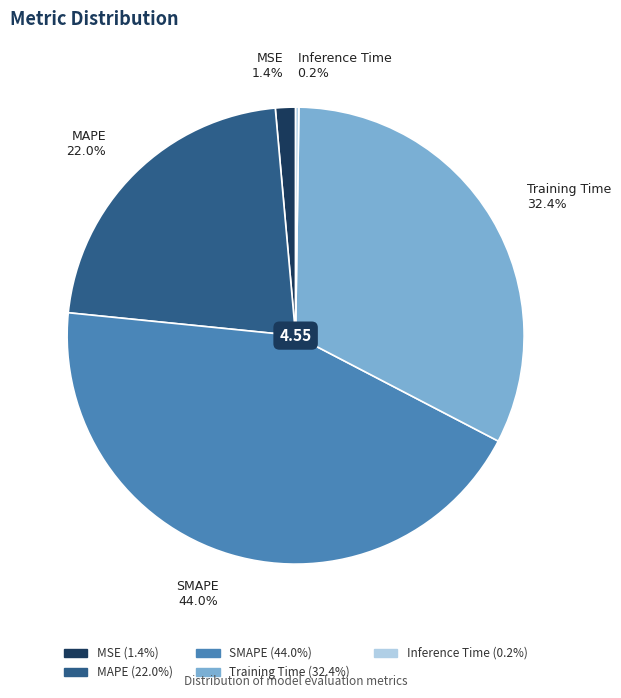

What is the total percentage of MSE and Training Time?

33.8%